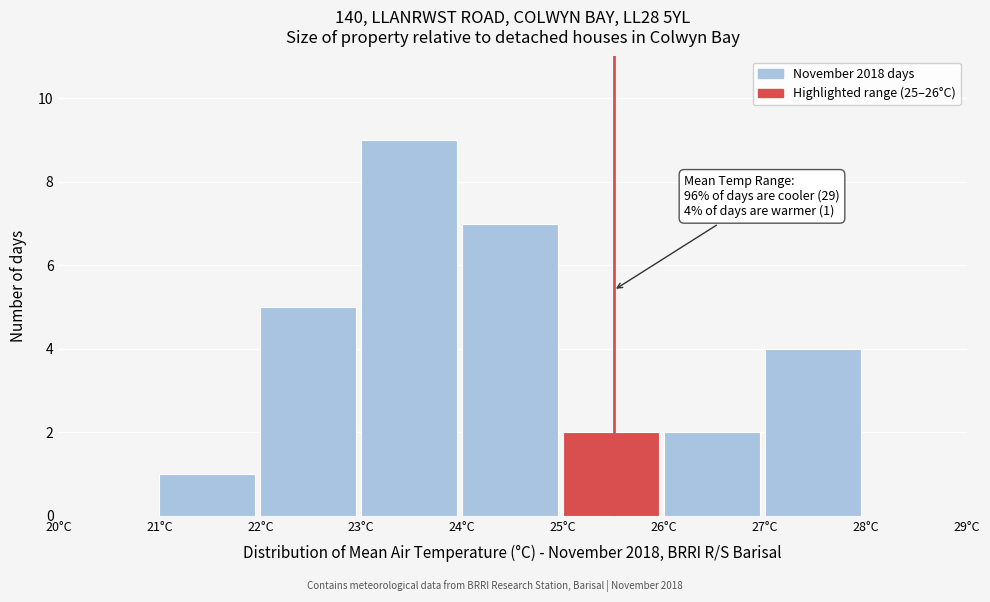

Over which range of the x-axis is the bar tallest?

23 to 24